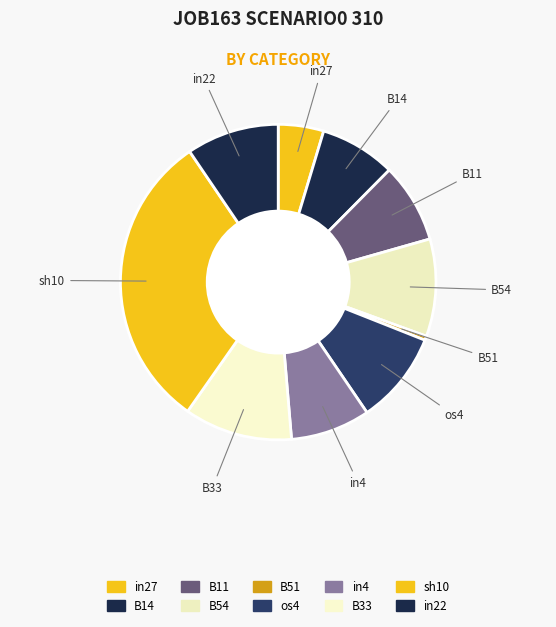

How many slices are in this pie chart?

10